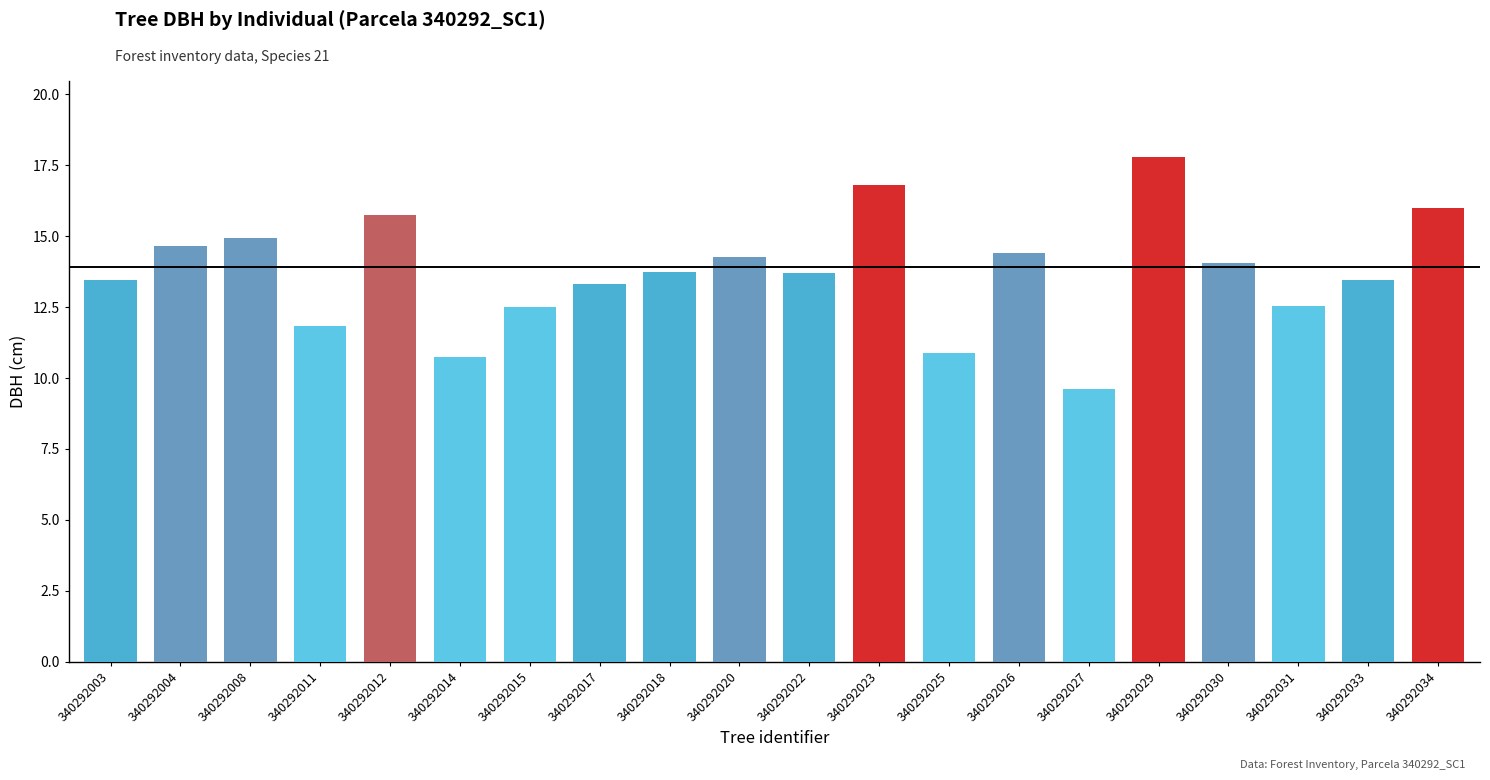

Are the bars horizontal?

No